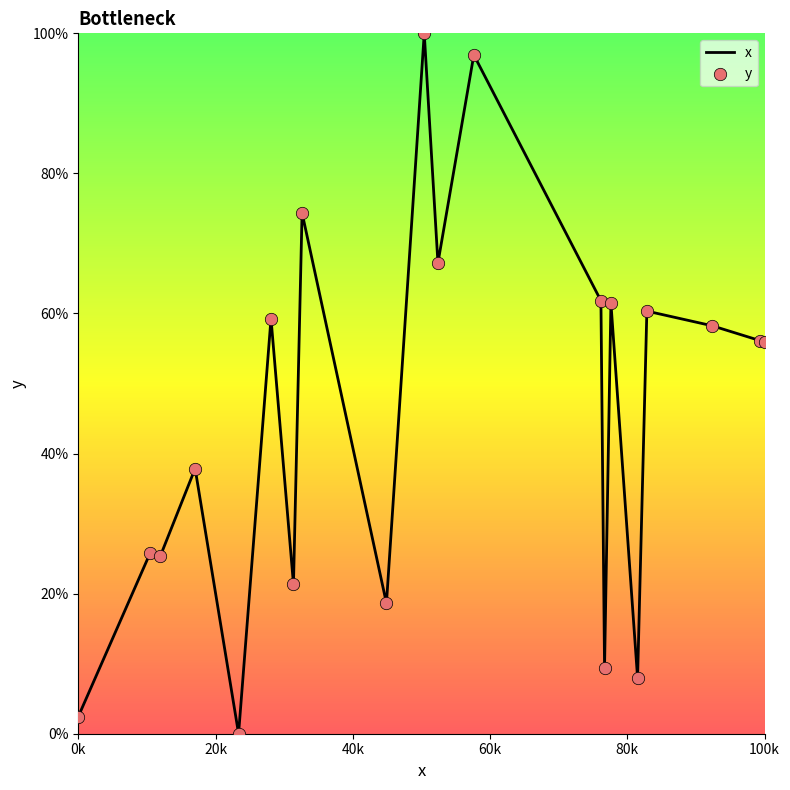

What is the difference between the maximum and minimum values?

100.0